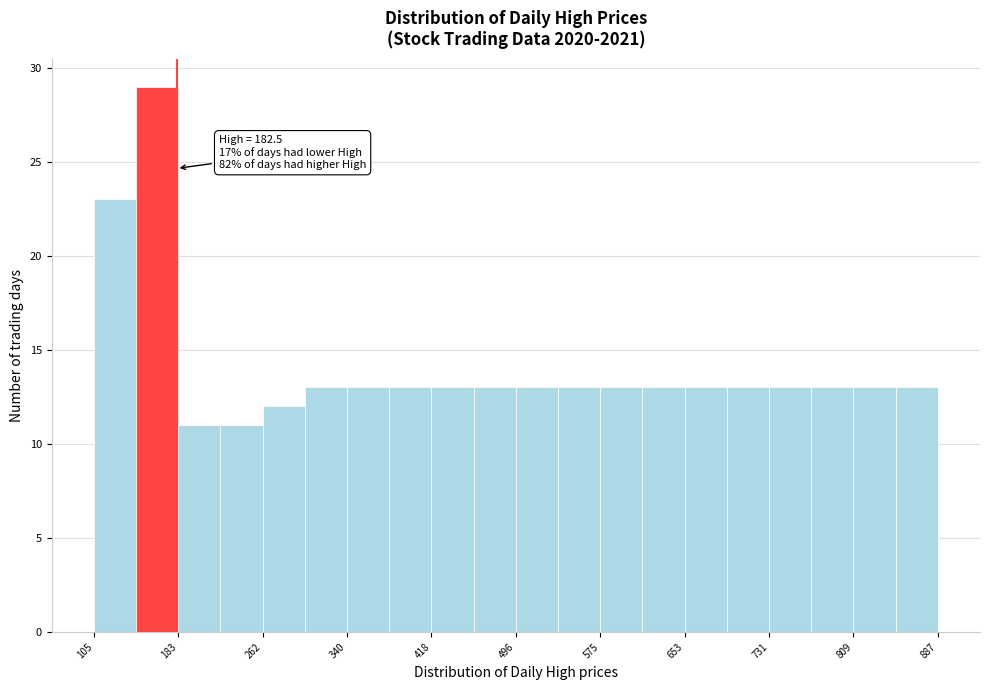

Around what value on the x-axis is the tallest bar? Give the approximate position of its centre, as read against the axis.

160